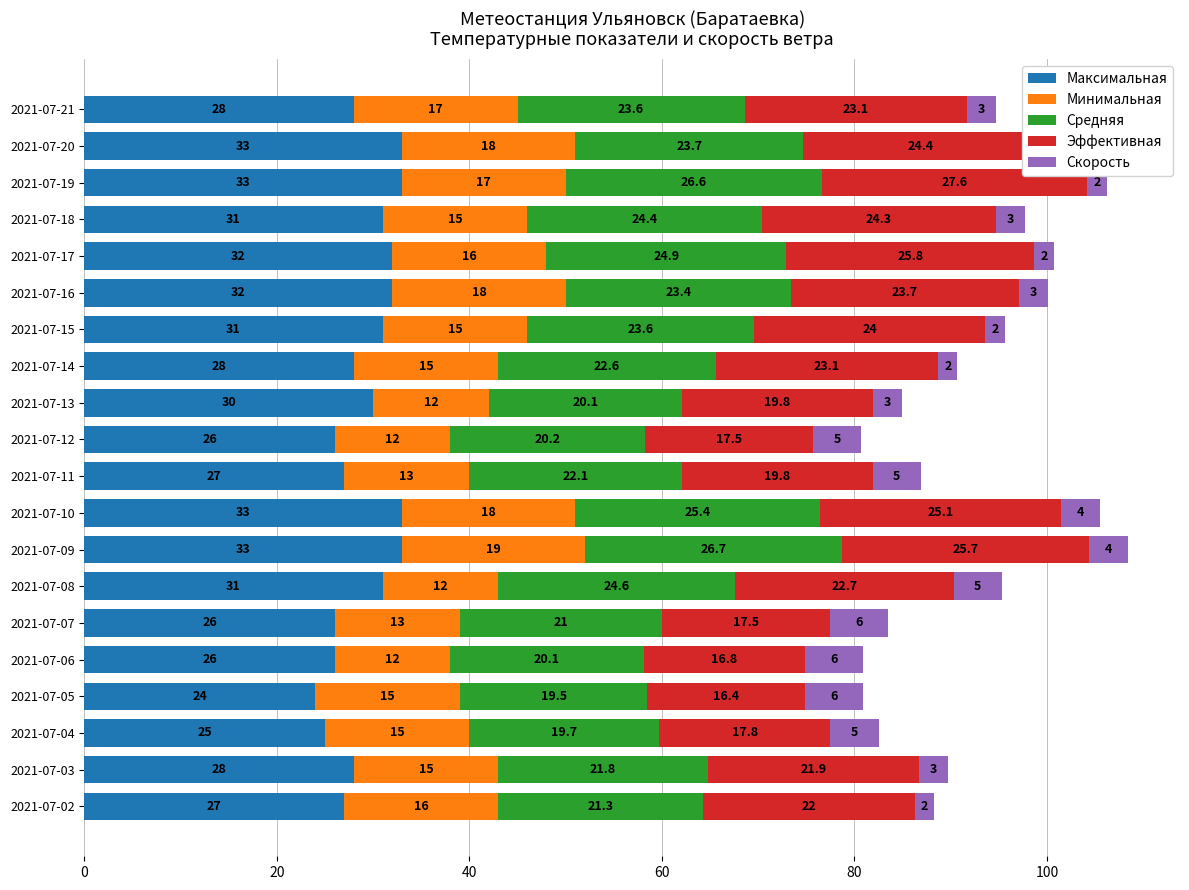

True or false: Максимальная has a value of 15.4 at 2021-07-12.

False